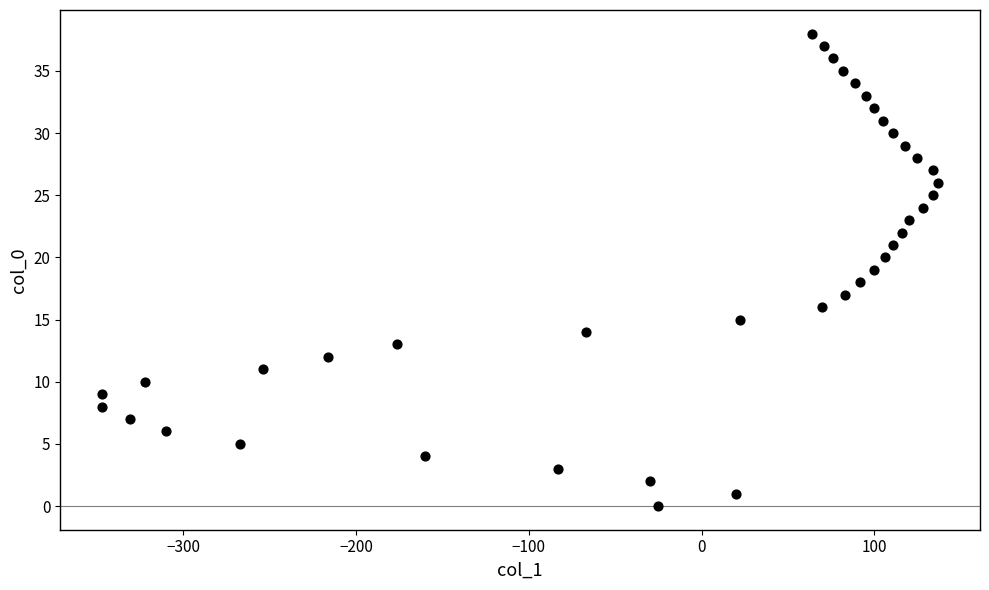

What is the range of Y values (max minus min)?

38